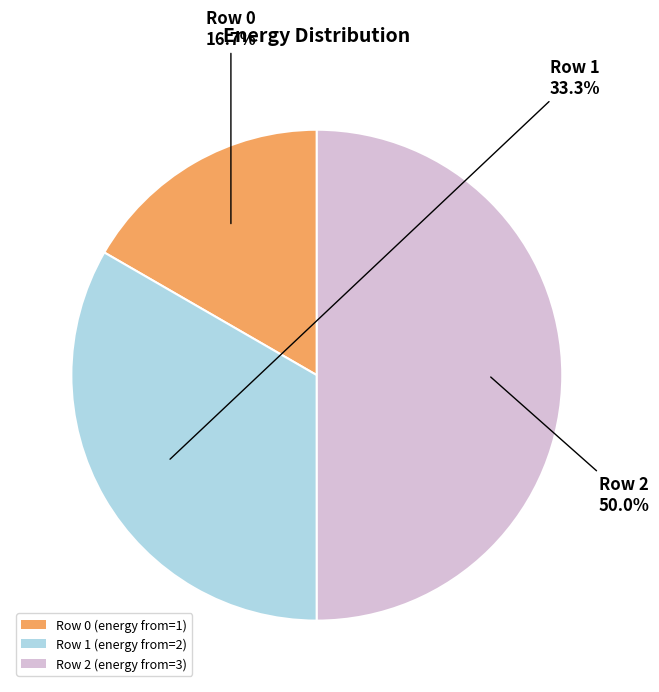

Rank the categories by value from lowest to highest.

Row 0 (energy from=1), Row 1 (energy from=2), Row 2 (energy from=3)